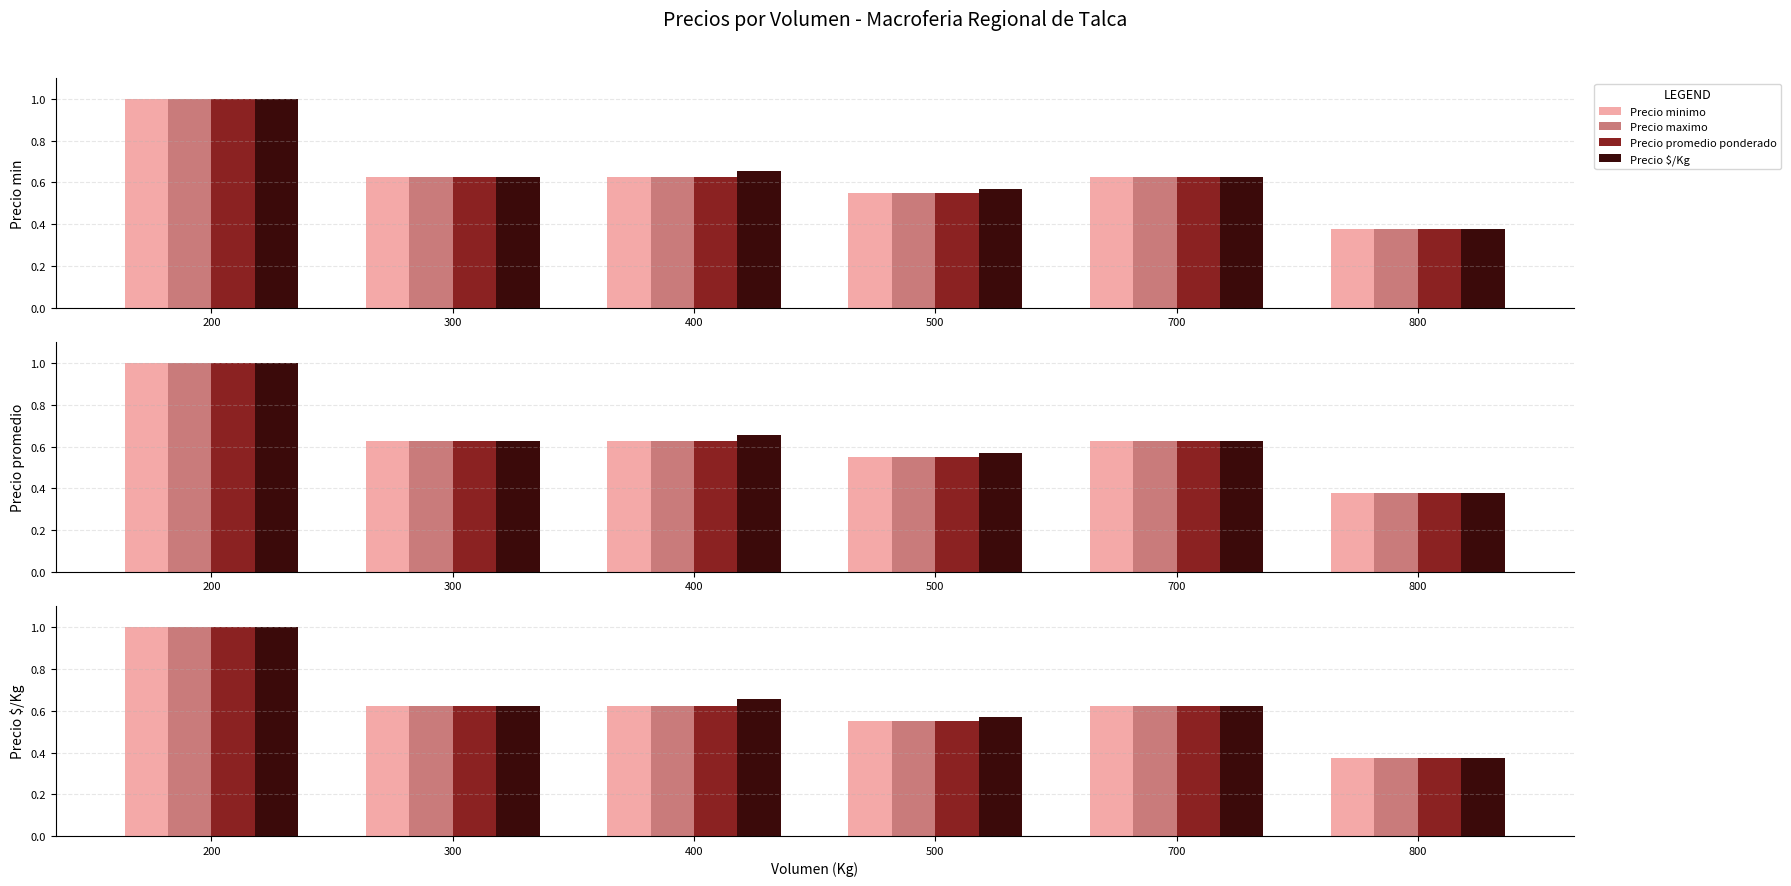

What is the total value across all series at 500?

2.2